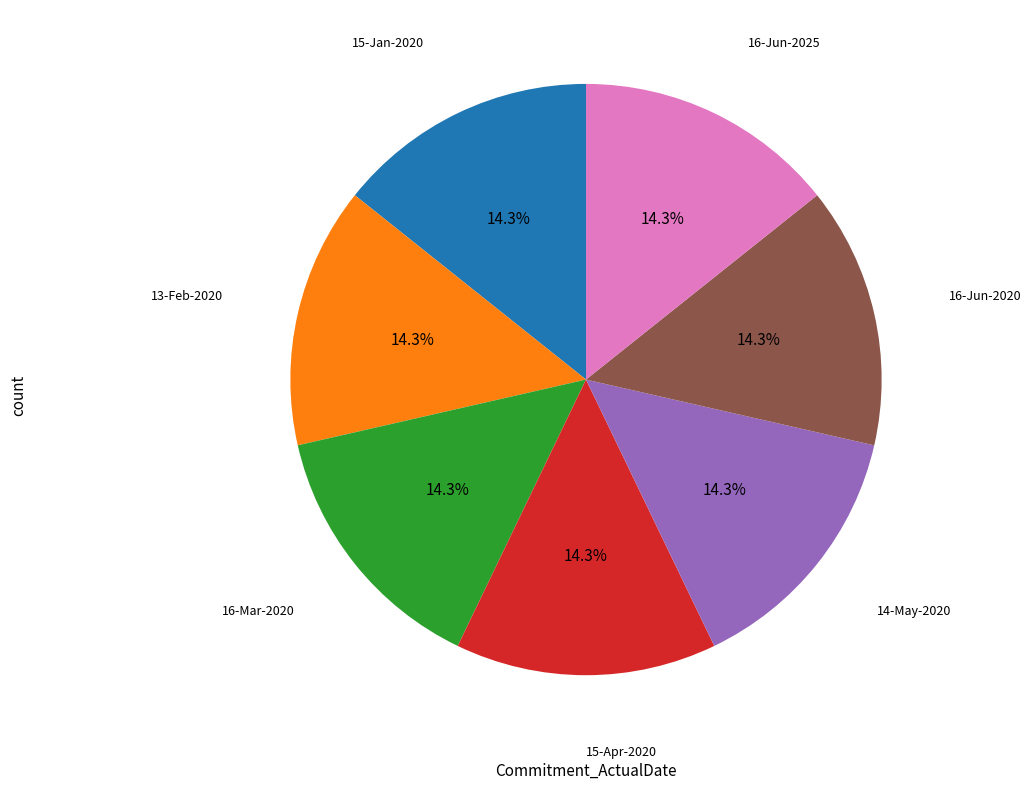

How many segments does this pie chart have?

7